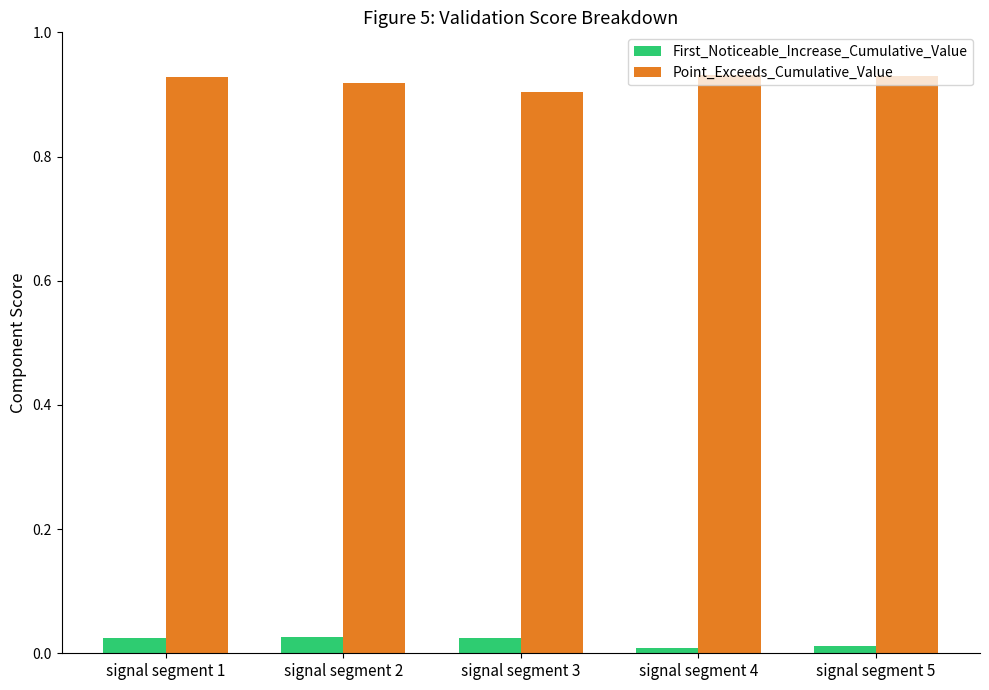

What is the sum of the Point_Exceeds_Cumulative_Value values at signal segment 1 and signal segment 2?

1.8